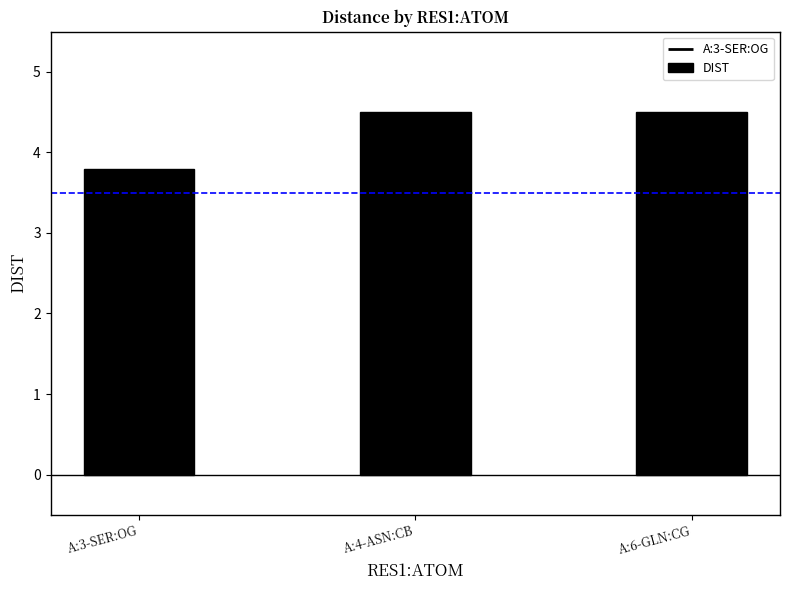

Between A:3-SER:OG and A:6-GLN:CG, which is larger?

A:6-GLN:CG